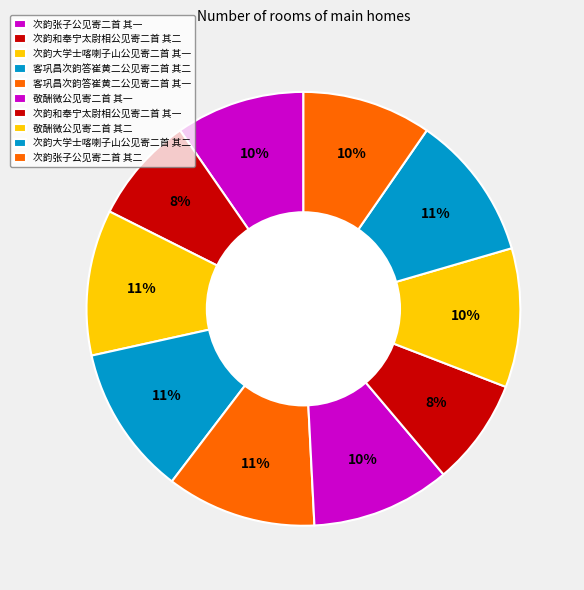

To the nearest percent, what is the difference between the largest and smallest slice percentages?

3%